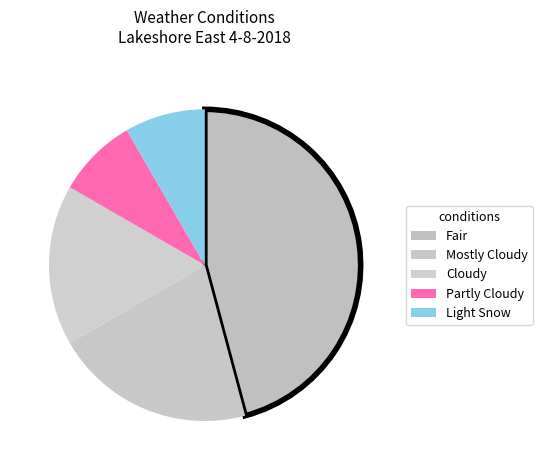

To the nearest percent, what percentage of the pie is Light Snow?

8%